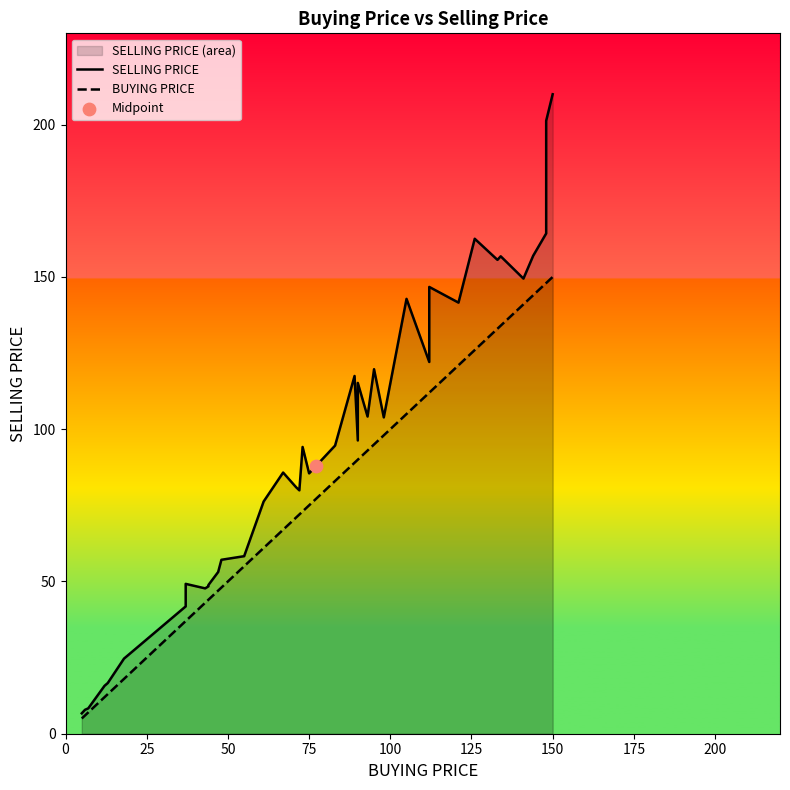

What are all the series names shown in the legend?

SELLING PRICE, BUYING PRICE